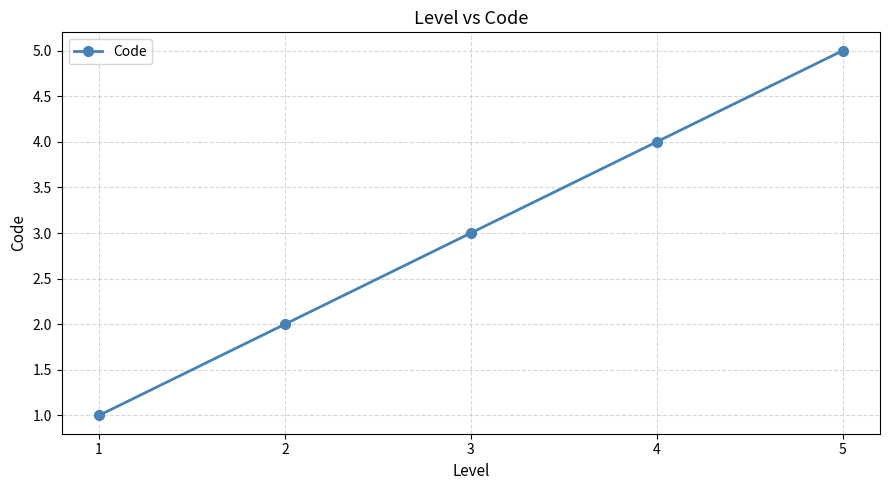

Reading left to right, extract all data points from this chart.

1	2	3	4	5